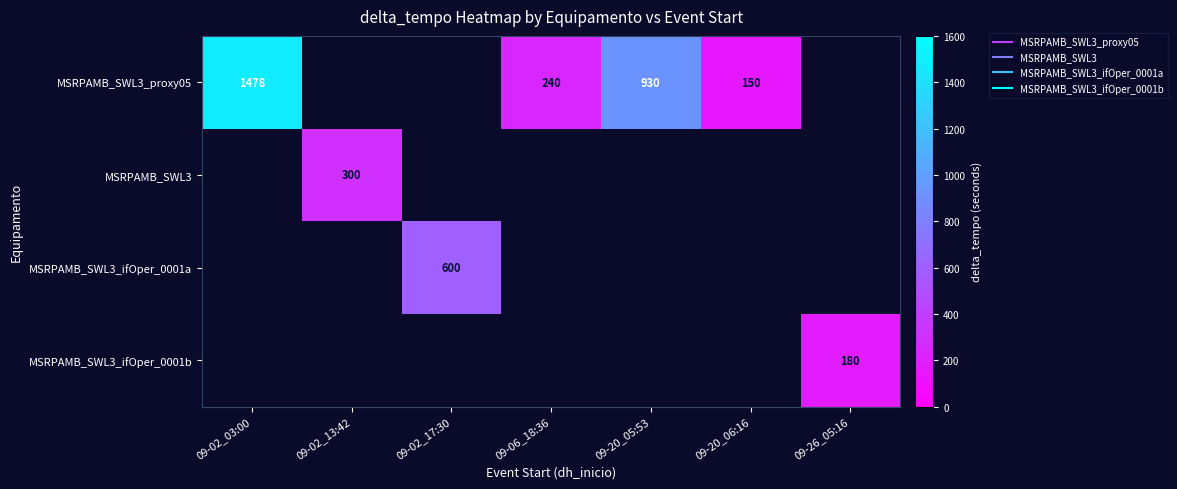

Which category has the lowest value across all series?

09-20_06:16